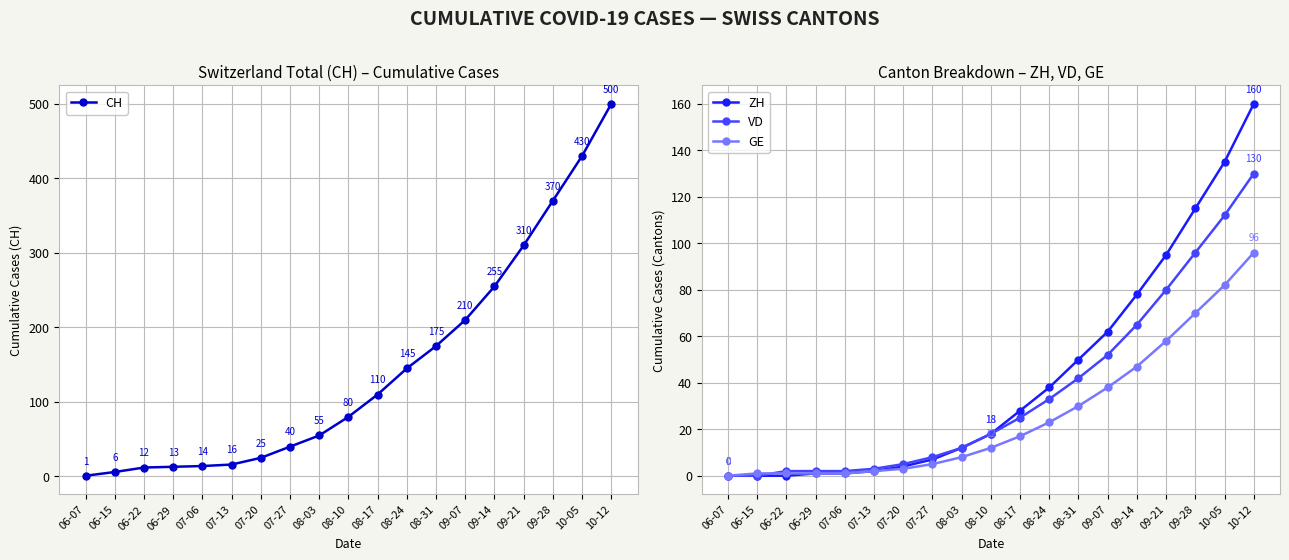

True or false: ZH and CH intersect in this chart.

False